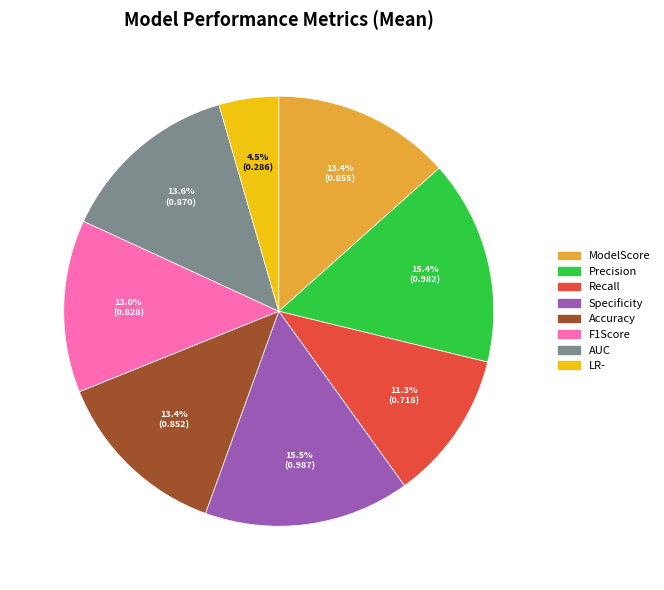

Is there any slice that represents more than half of the pie?

No